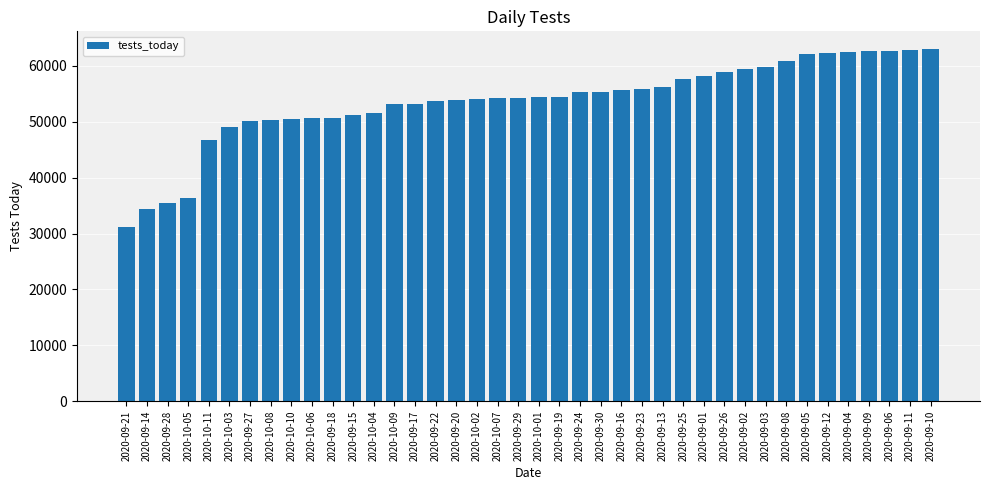

Which has a higher value, 2020-09-23 or 2020-10-01?

2020-09-23